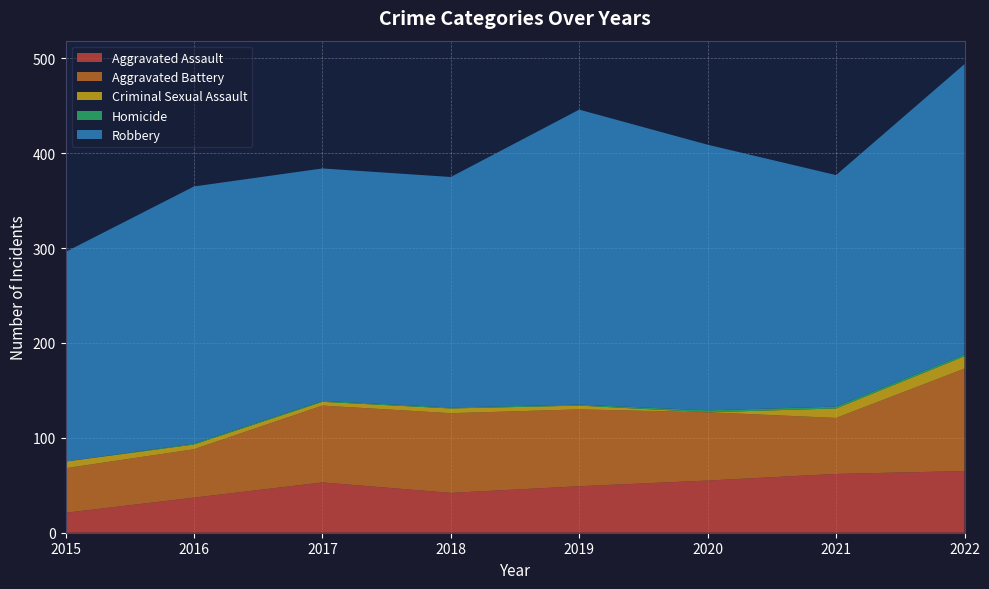

Reading right to left, extract all data points from this chart.

Aggravated Assault: 2022=65	2021=62	2020=55	2019=49	2018=42	2017=53	2016=37	2015=21
Aggravated Battery: 2022=108	2021=59	2020=72	2019=81	2018=84	2017=81	2016=51	2015=47
Criminal Sexual Assault: 2022=13	2021=10	2020=0	2019=4	2018=5	2017=4	2016=5	2015=7
Homicide: 2022=2	2021=2	2020=2	2019=1	2018=1	2017=1	2016=1	2015=0
Robbery: 2022=306	2021=244	2020=280	2019=311	2018=243	2017=245	2016=271	2015=221